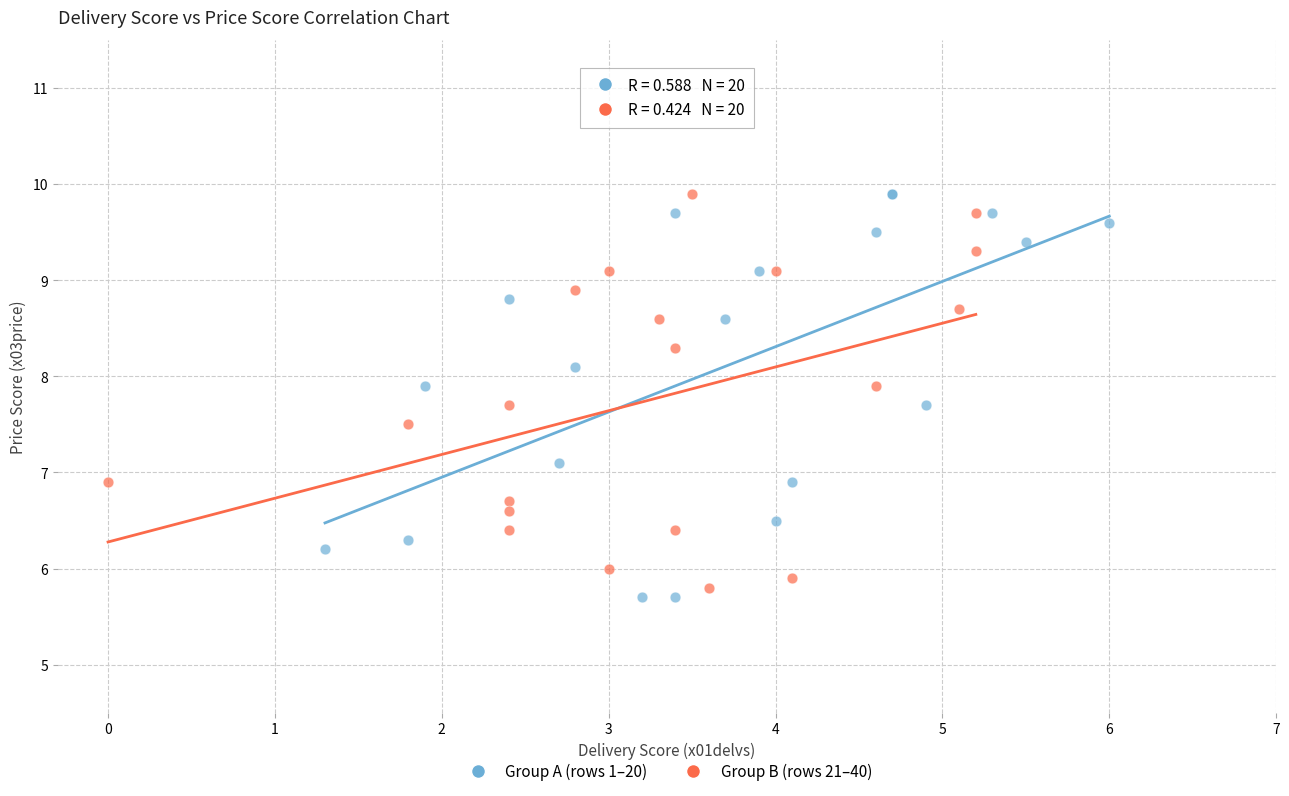

What are all the series names shown in the legend?

Group A (rows 1–20), Group B (rows 21–40)